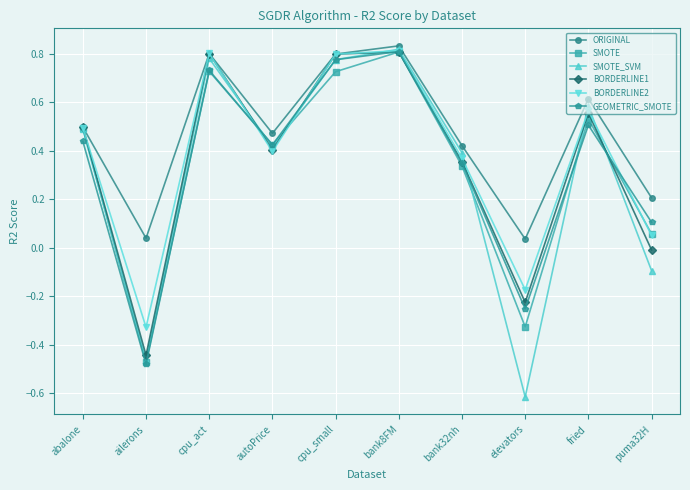

What is the sum of all GEOMETRIC_SMOTE values?

3.4